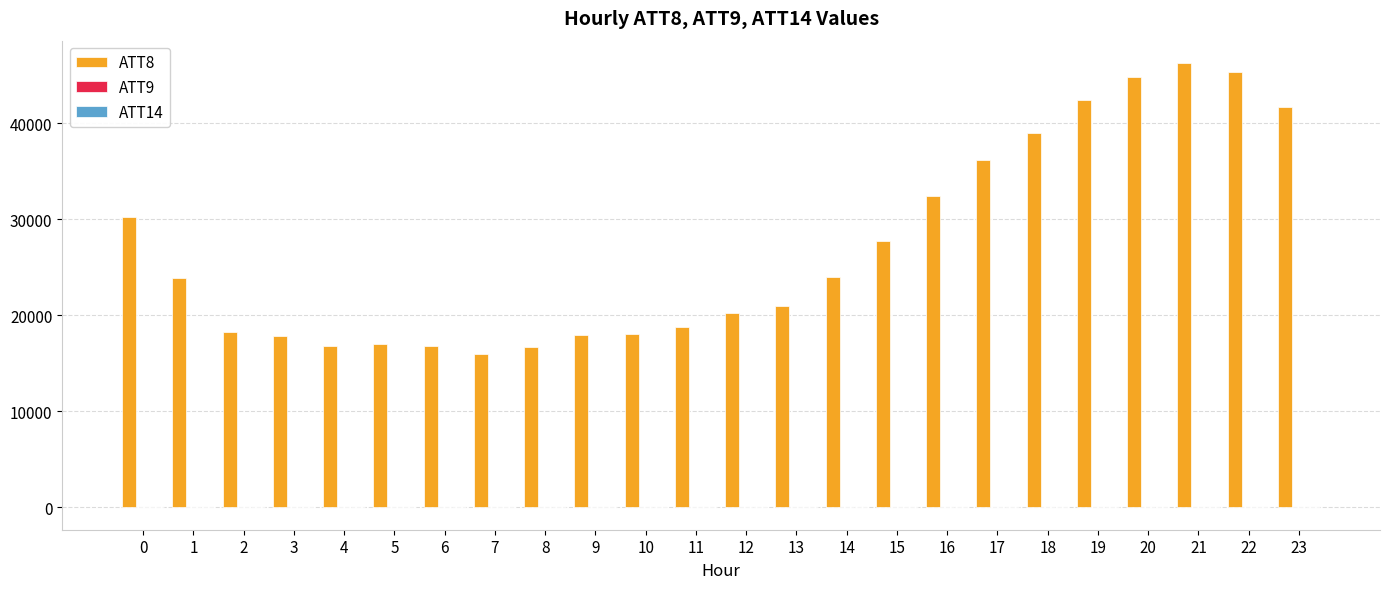

Are the bars horizontal?

No